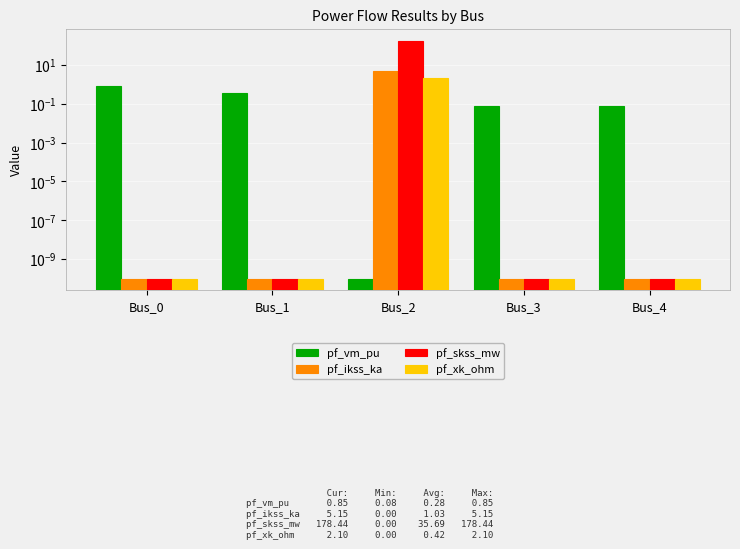

What is the average value of the pf_xk_ohm series?

0.4